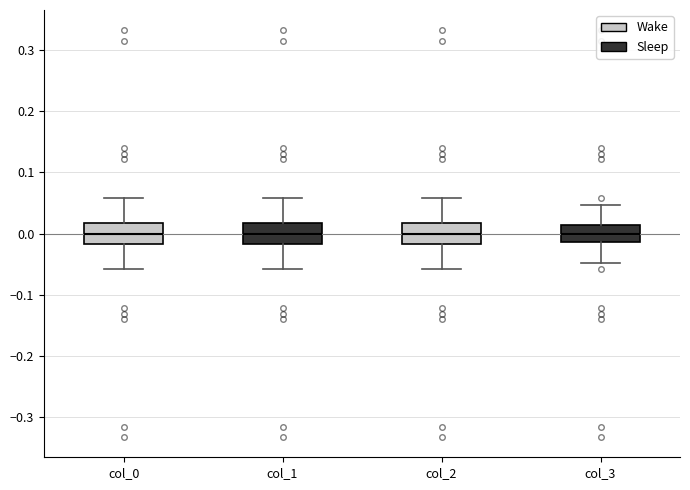

Where is the upper edge of the box for col_2 on the y-axis? The values are not printed on the chart, so give them approximately, as read against the axis.

0.02